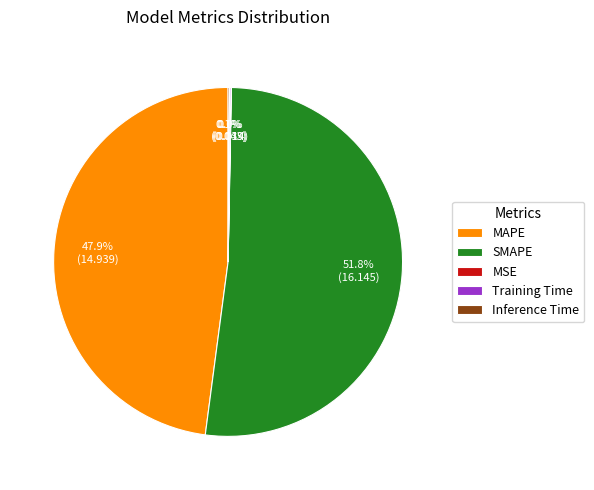

Between SMAPE and MAPE, which is larger?

SMAPE